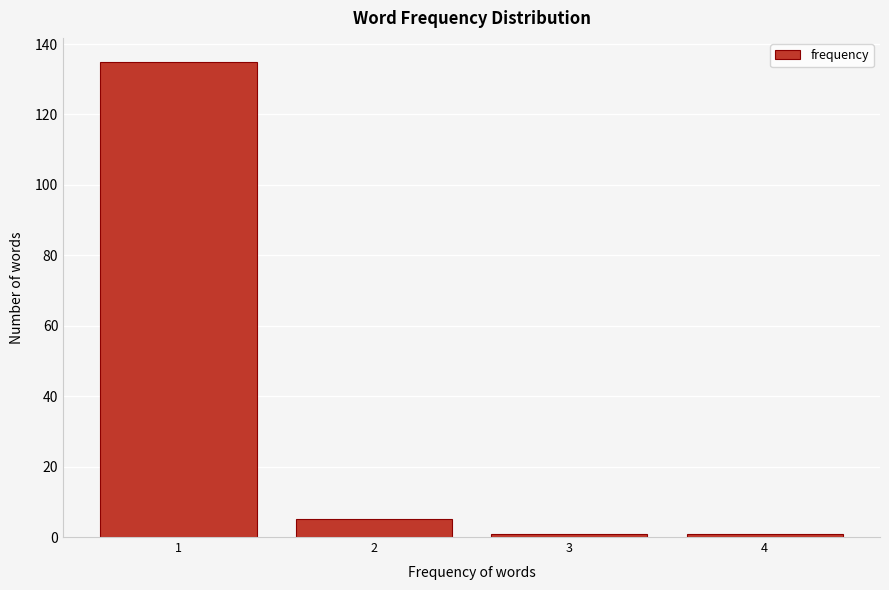

What is the height of the bar covering 1.5 to 2.5 on the x-axis? The values are not printed on the chart, so give them approximately, as read against the axis.

6